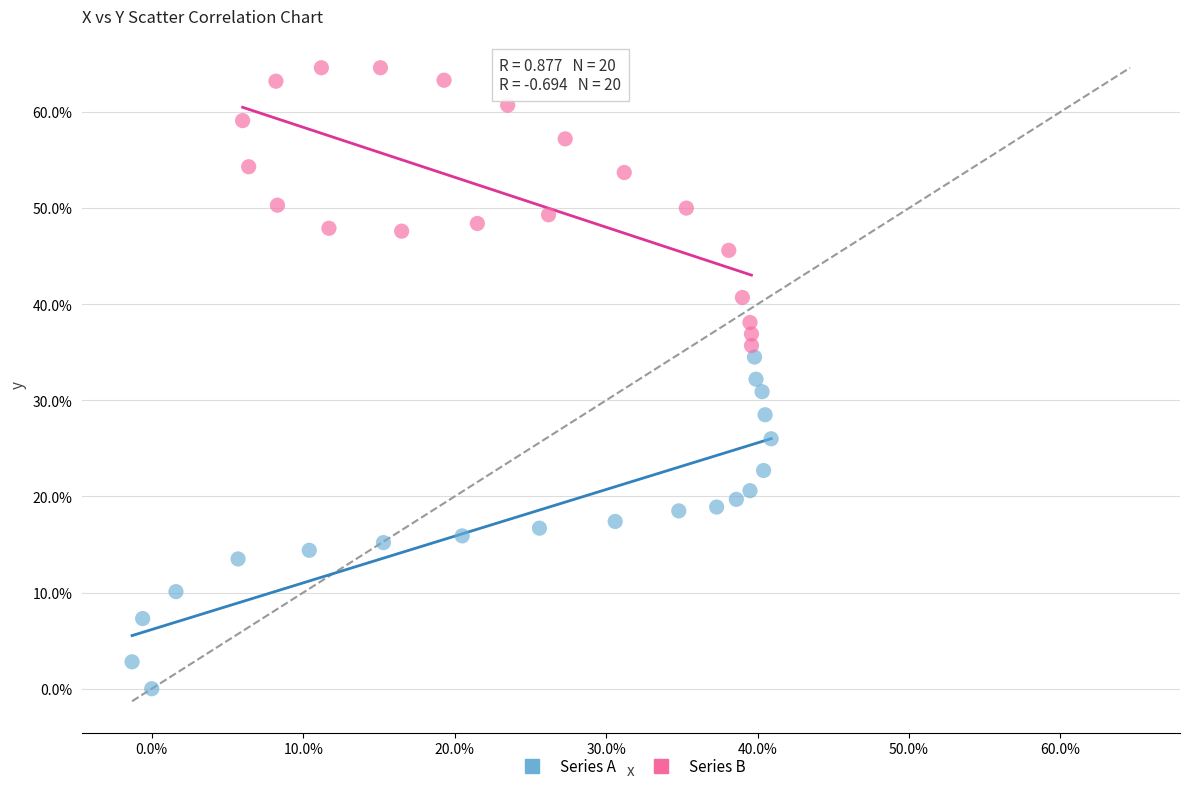

Which series reaches the maximum Y coordinate?

Series B